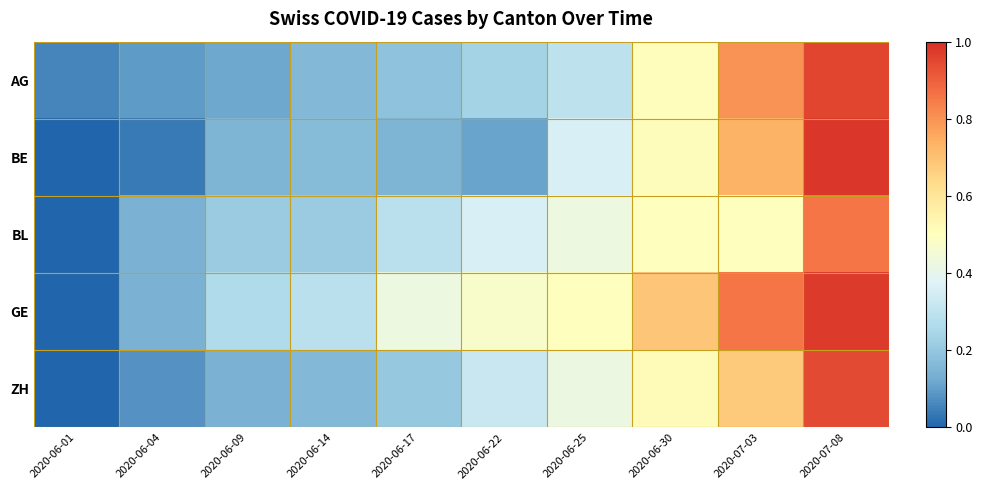

What is the greatest value displayed?

1.0